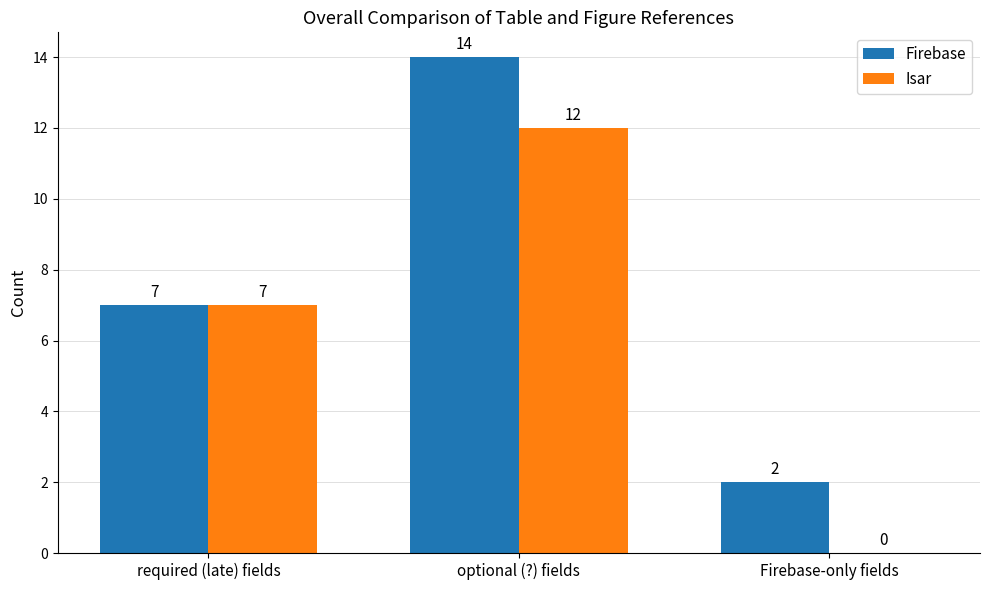

Which series changed the most between required (late) fields and Firebase-only fields?

Isar